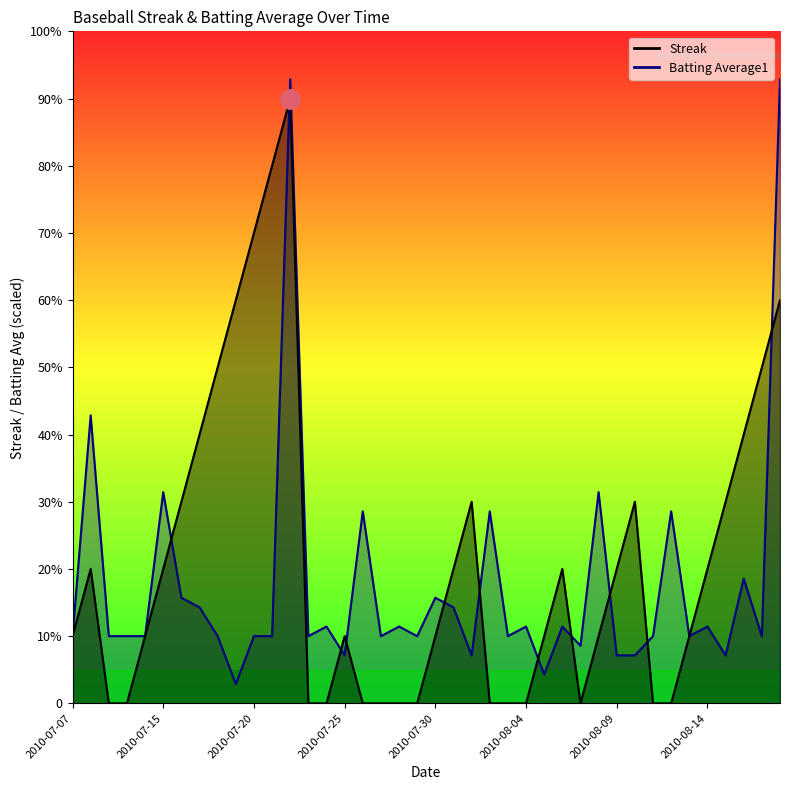

Which series has the largest range (max minus min)?

Streak